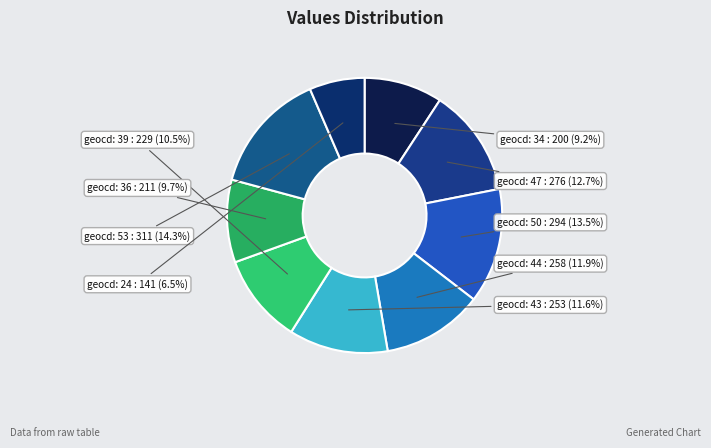

To the nearest percent, what is the difference between the largest and smallest slice percentages?

8%